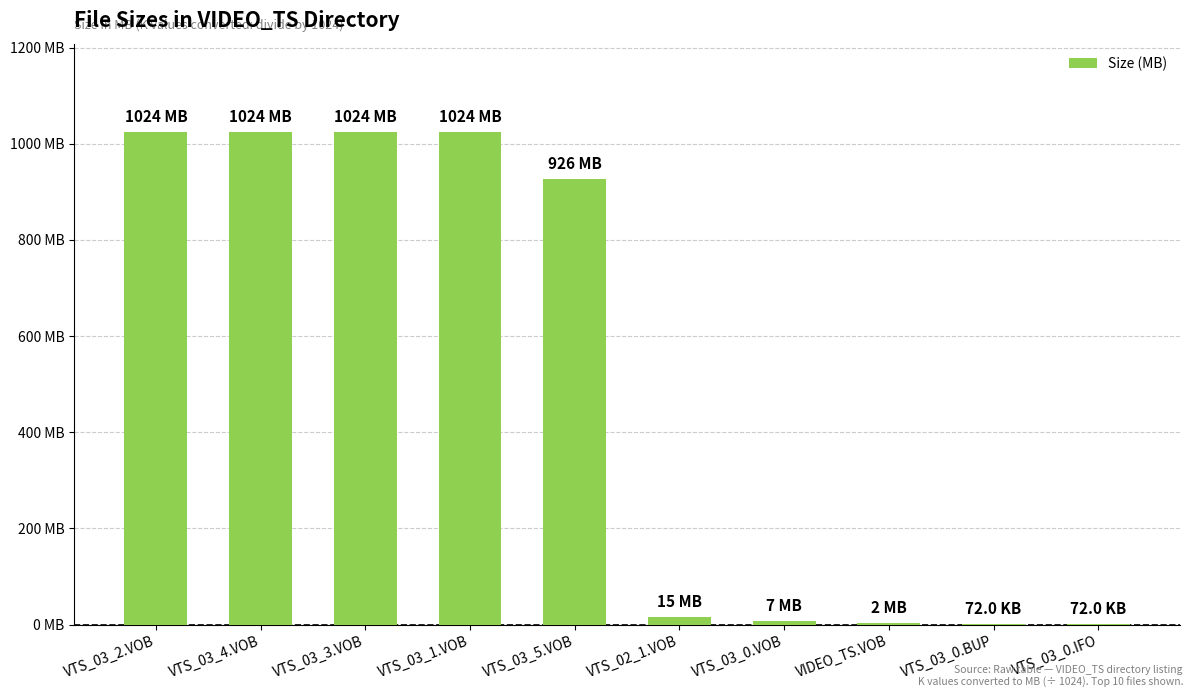

What is the greatest value displayed?

1024.0